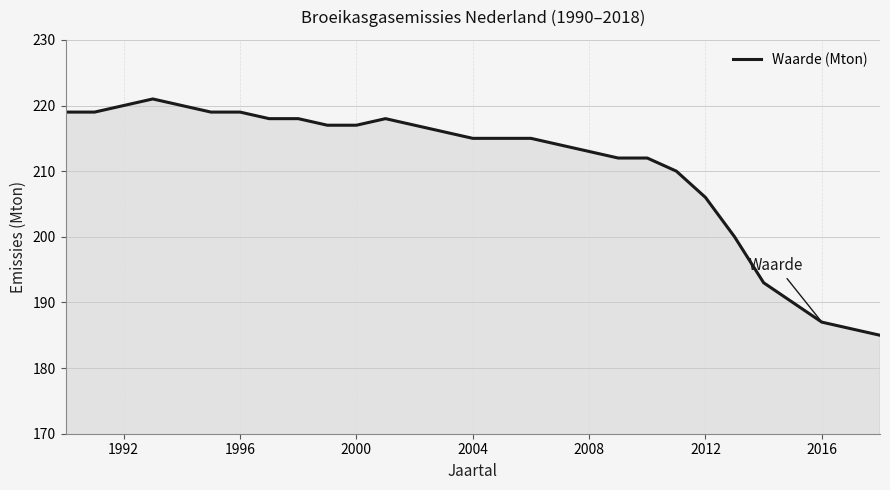

What is the maximum value shown in the chart?

221